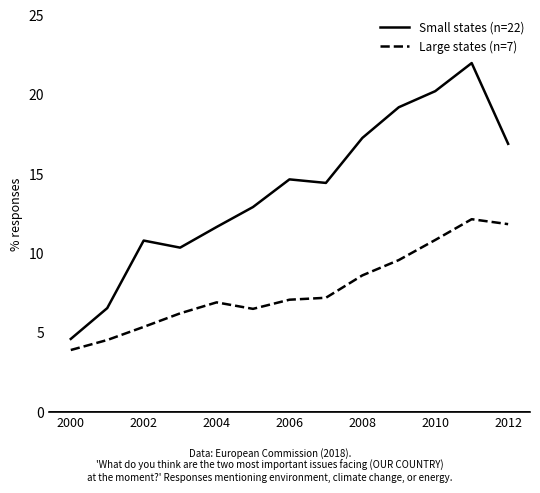

List the series in order of their peak value, lowest first.

Large states (n=7), Small states (n=22)